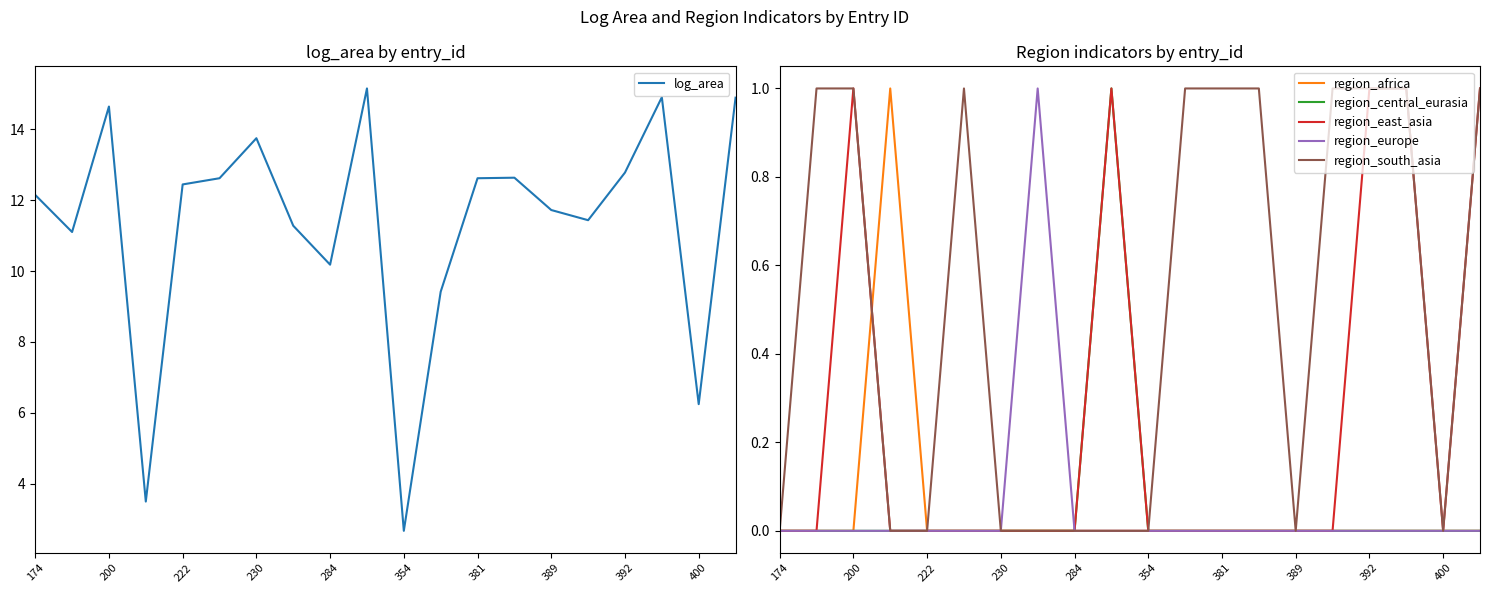

What is the difference between the maximum and minimum values in the region_africa series?

1